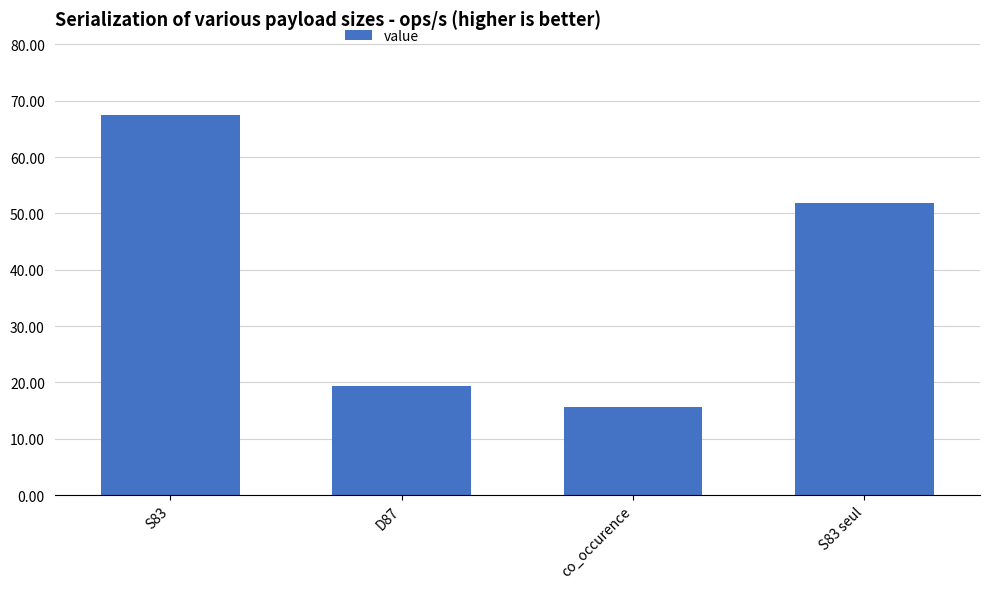

Does the chart contain stacked bars?

No